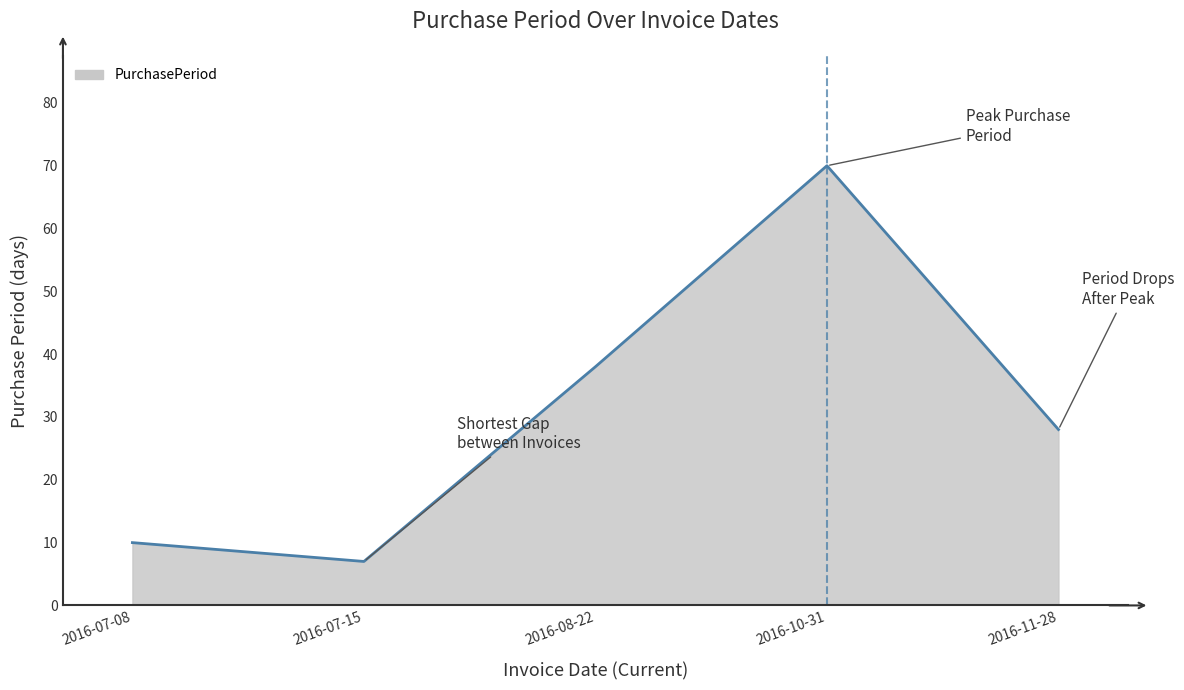

True or false: there are more than 0 points higher than both neighbors.

True